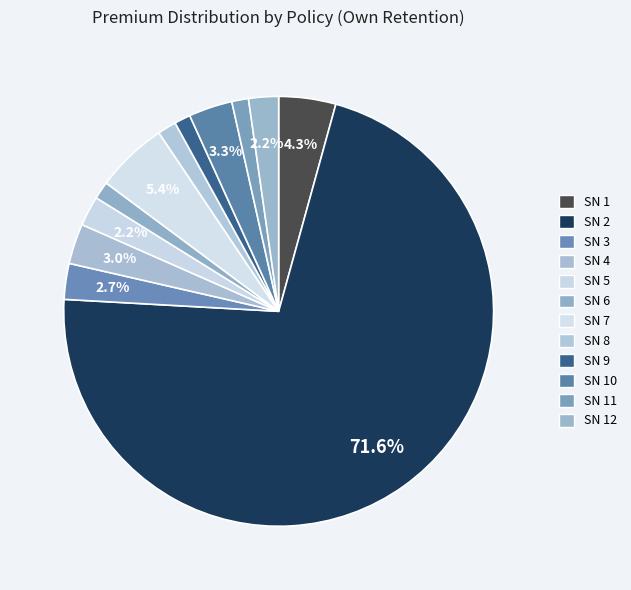

What percentage is the SN 8 slice, to the nearest percent?

1%